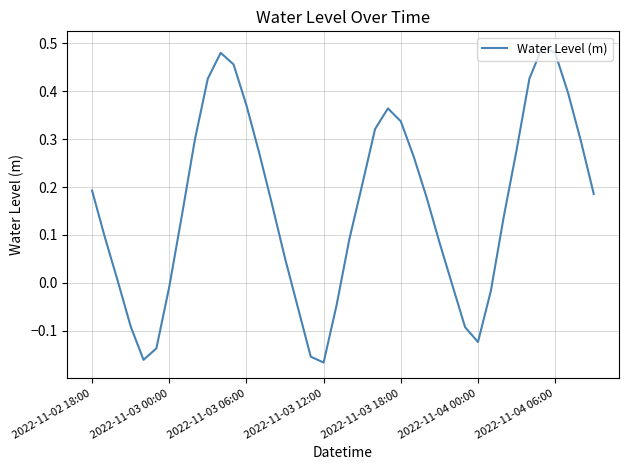

What is the difference between the maximum and minimum values?

0.7